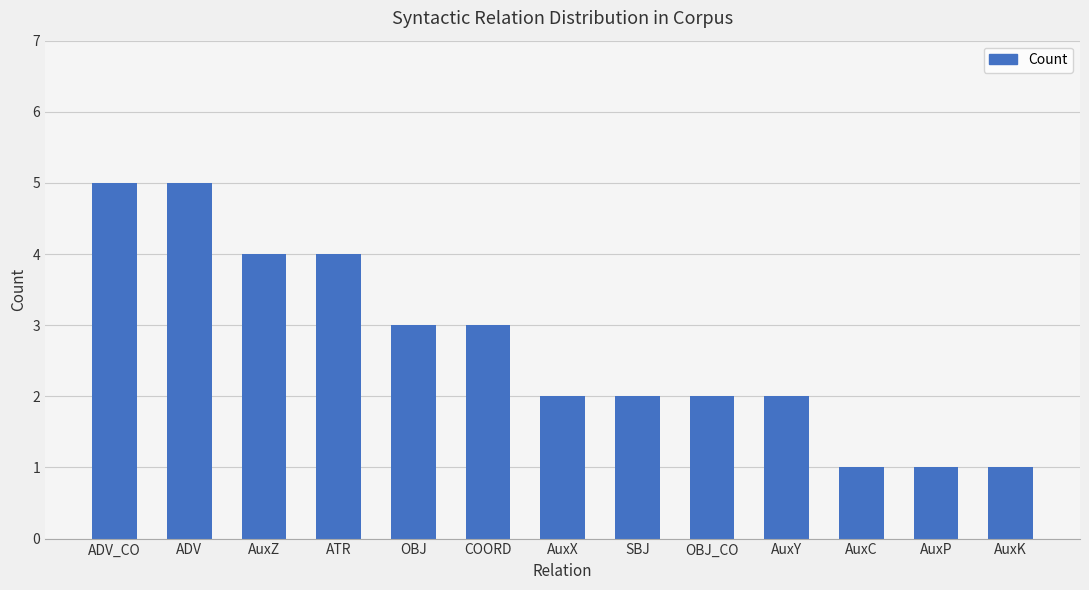

What is the sum of all values?

35